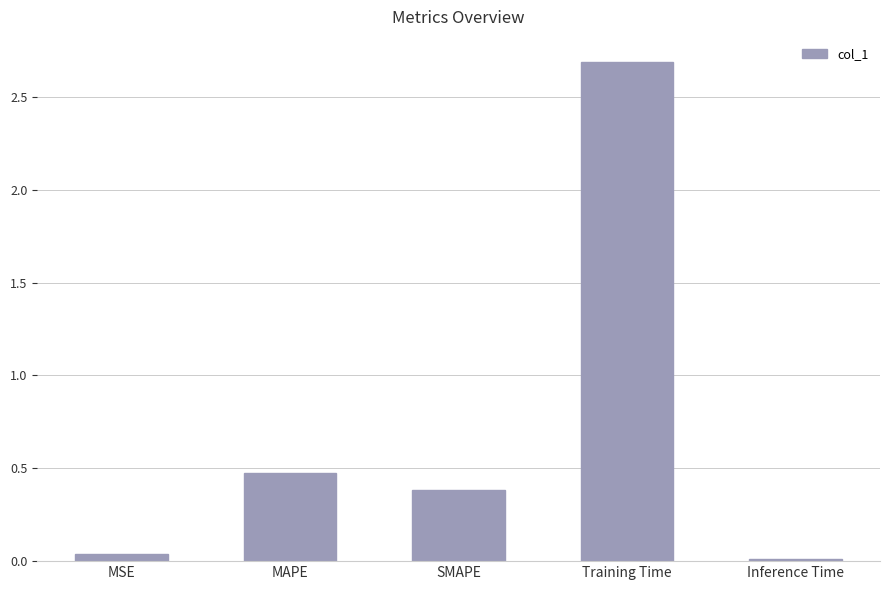

What is the difference between the second highest and second lowest values?

0.4